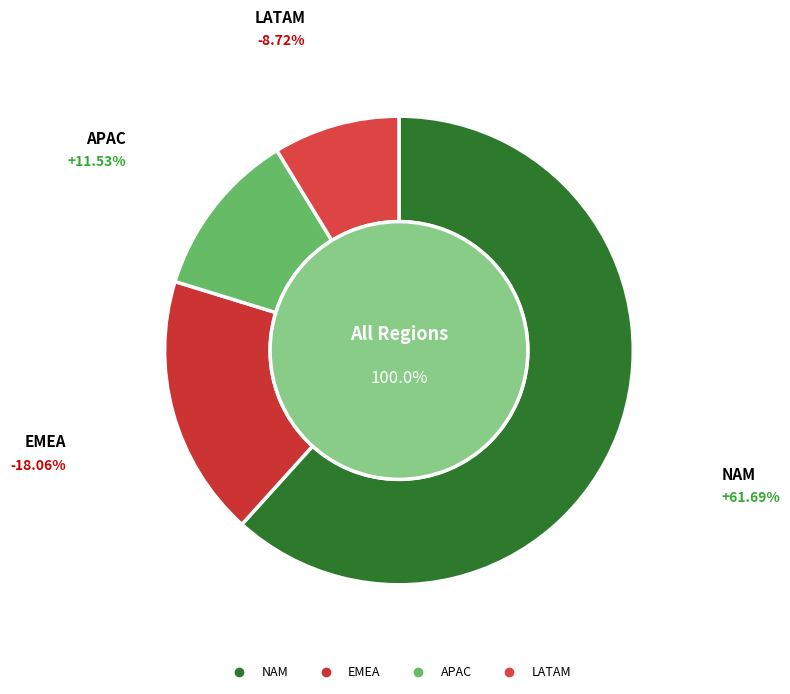

How many segments does this pie chart have?

4